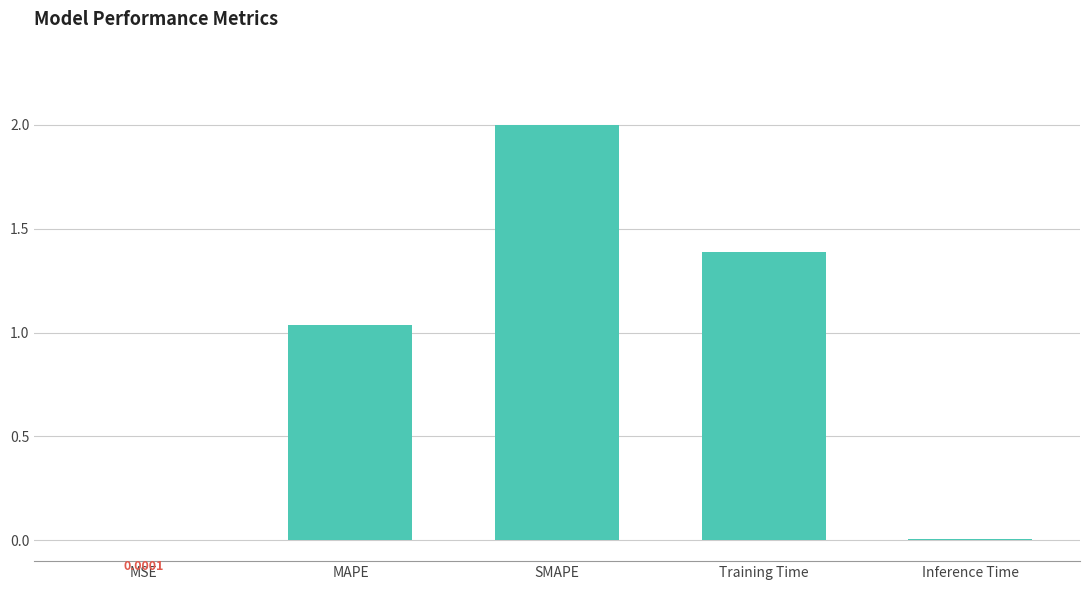

Is it true that the value at Inference Time is 0.0?

True